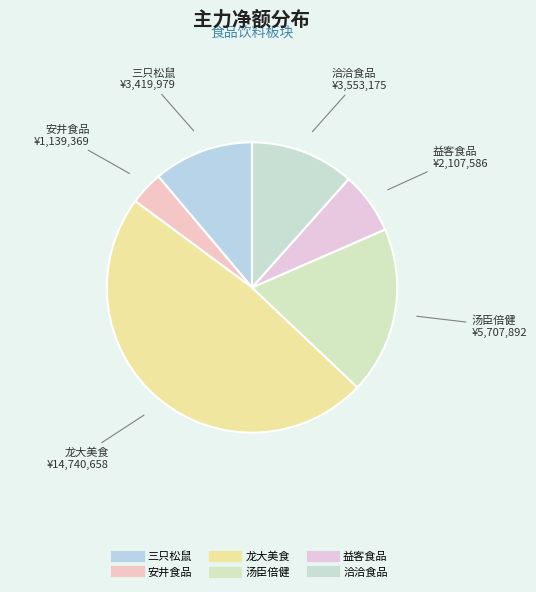

What is the total percentage of 龙大美食 and 益客食品?

54.9%